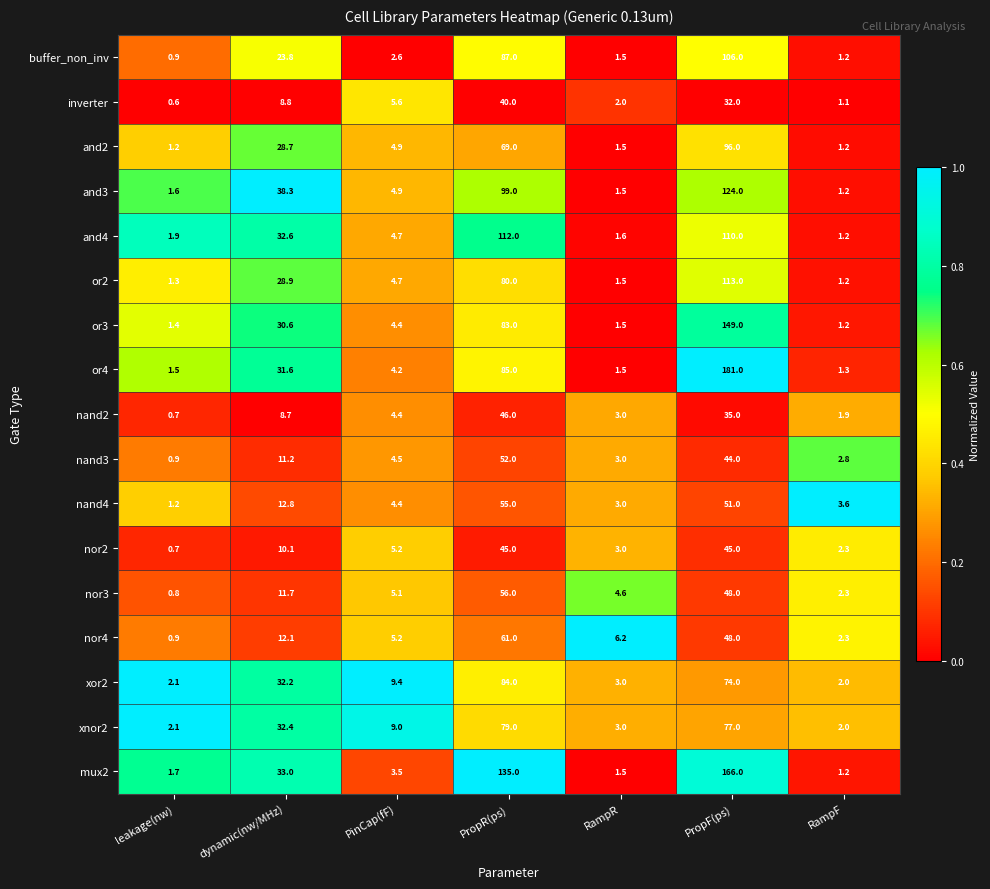

At which category is the sum across all series the highest?

PropF(ps)